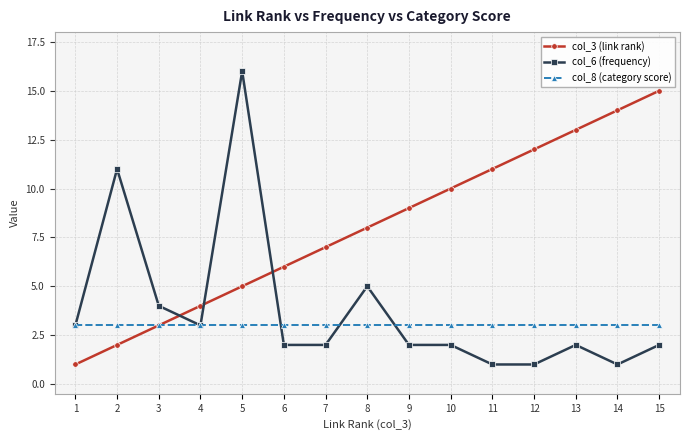

Count the number of data series in this chart.

3